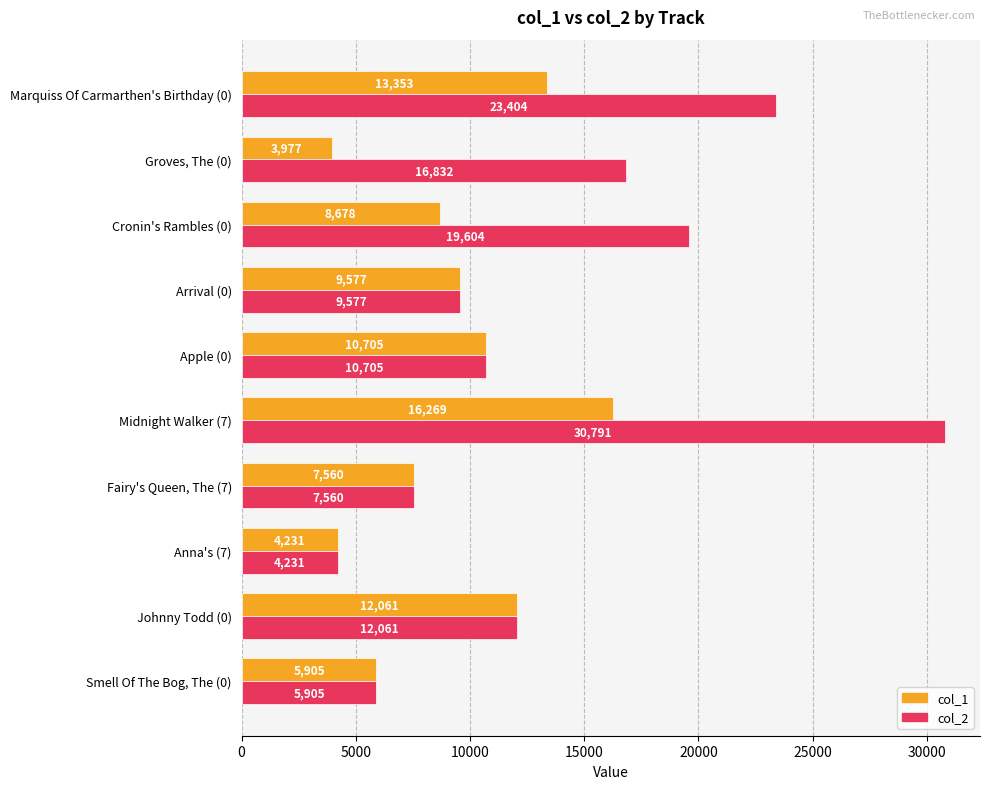

List the series in order of their peak value, lowest first.

col_1, col_2